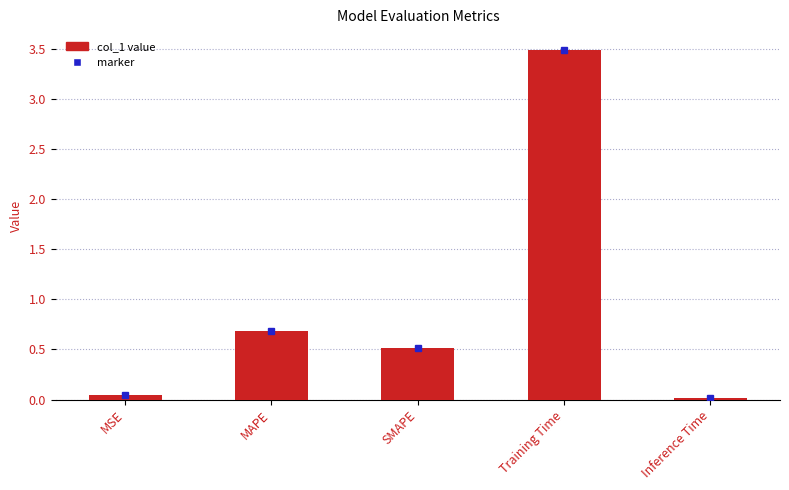

Are the bars horizontal?

No